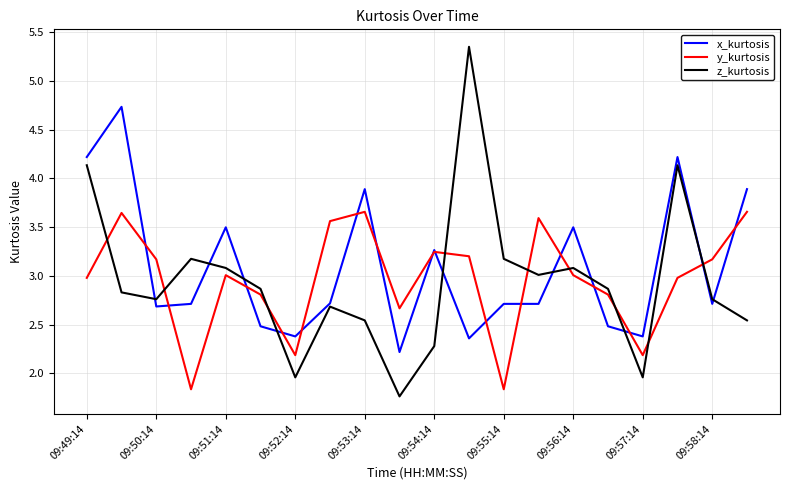

What is the smallest value displayed?

1.8